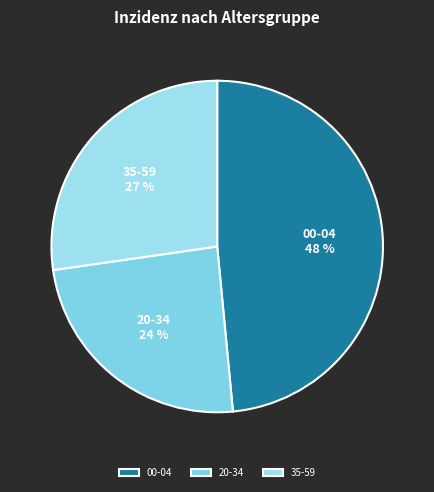

Count the number of slices in the pie.

3